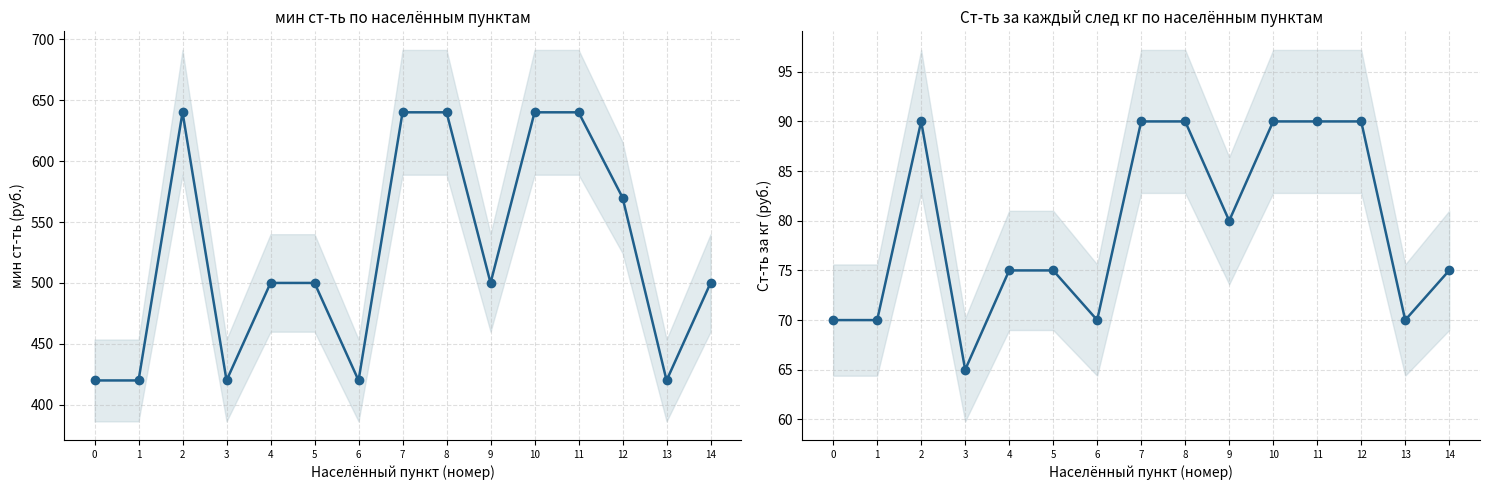

True or false: мин ст-ть has a value of 640 at 8.

True